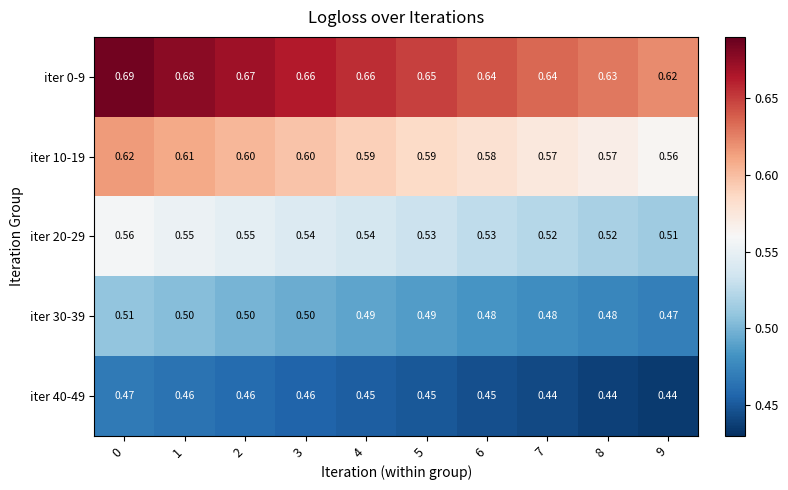

Is the value of iter 10-19 at 9 greater than the value of iter 40-49 at 8?

Yes